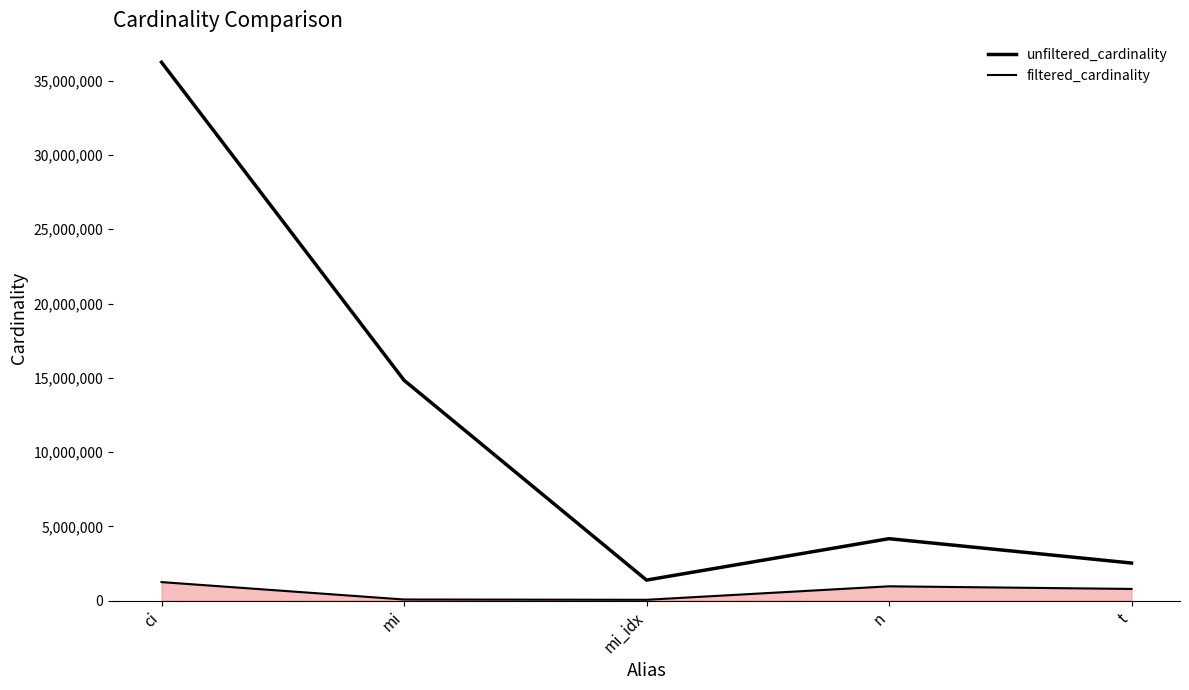

Does the chart display data point markers on the line(s)?

No